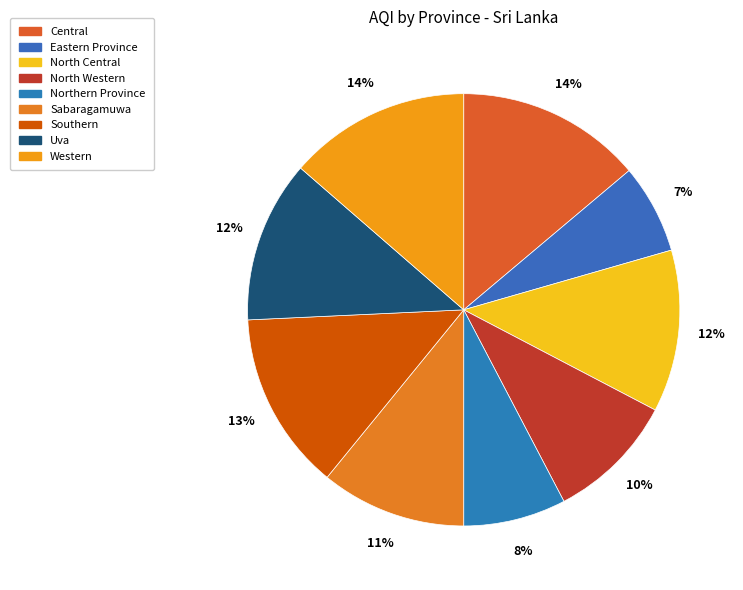

What percentage is the Sabaragamuwa slice, to the nearest percent?

11%